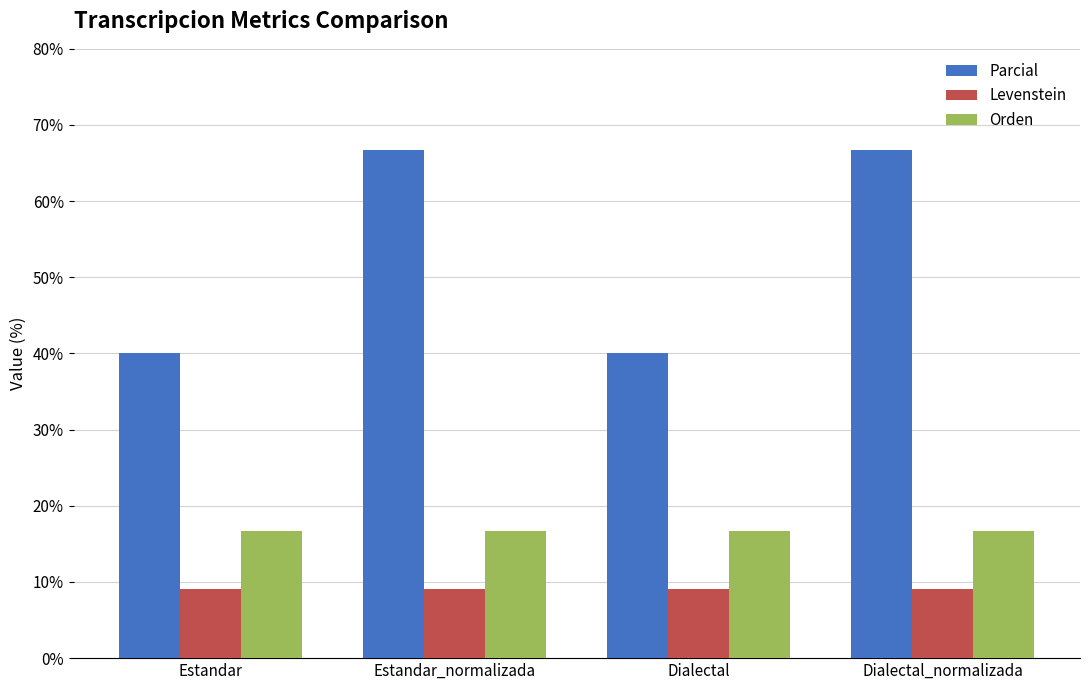

What is the total value across all series at Dialectal?

65.8